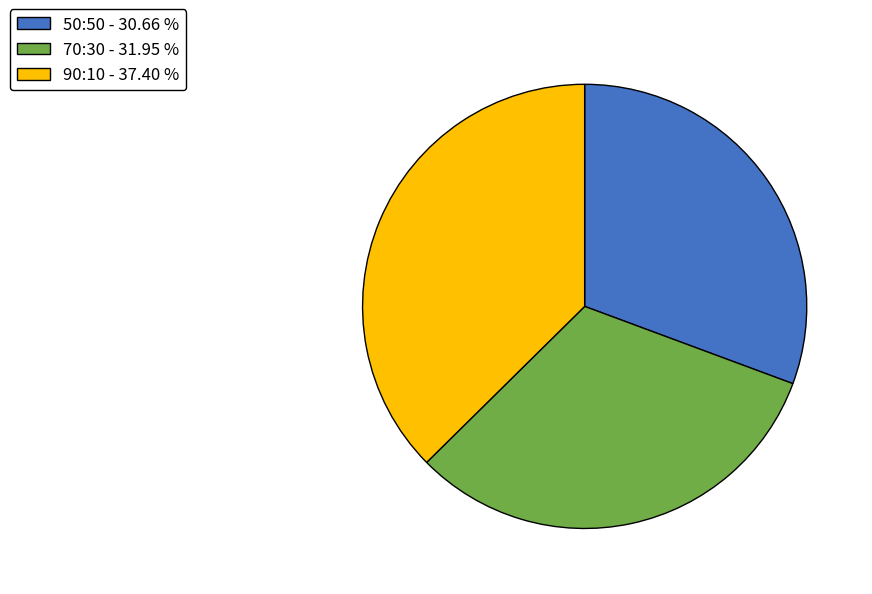

True or false: 50:50 accounts for 31% of the total.

True